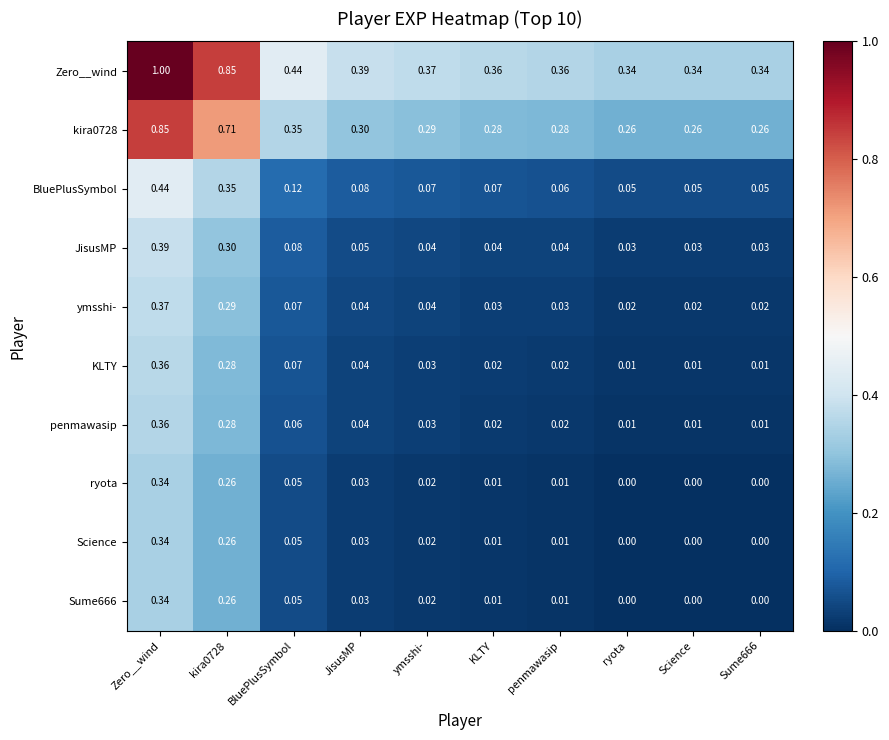

Which label corresponds to the largest value in the chart?

Zero__wind